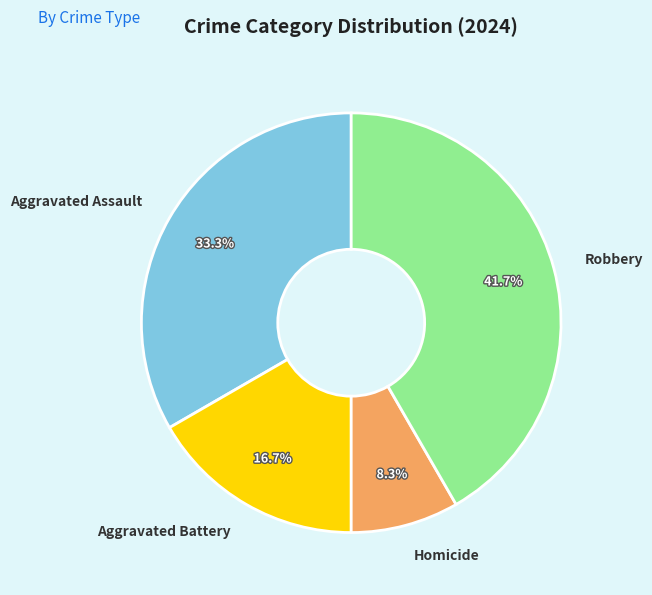

How many slices are in this pie chart?

4